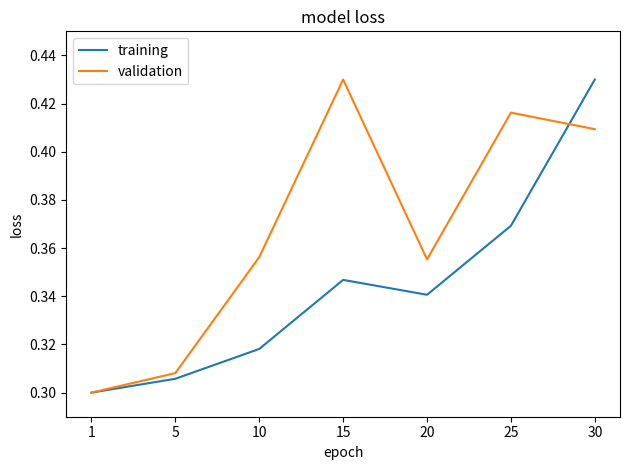

Rank the series by their average value, from lowest to highest.

training, validation